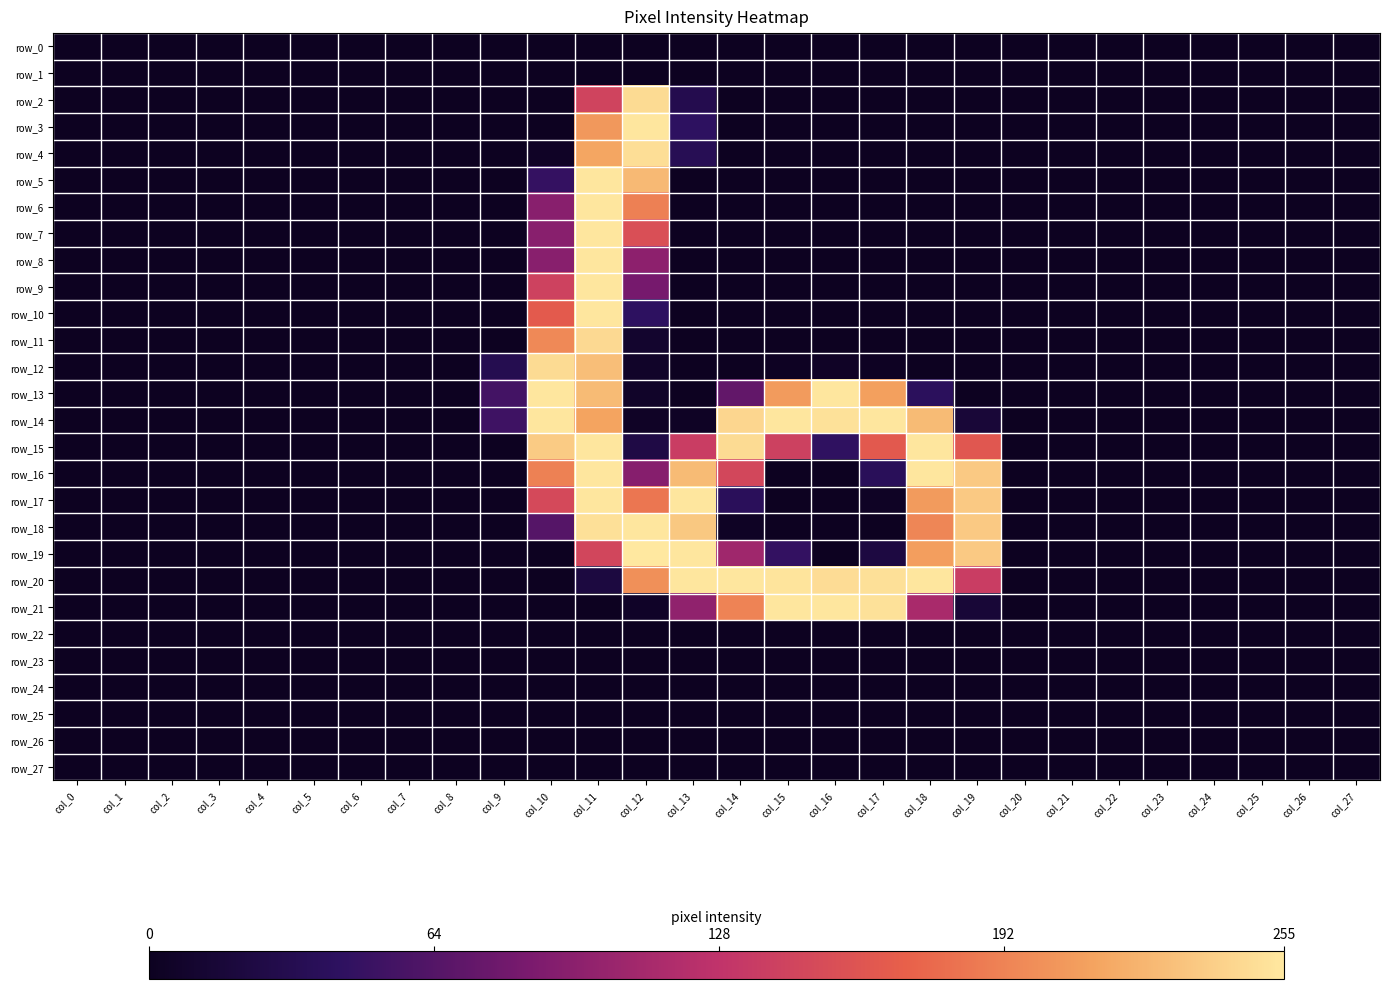

Where is row_16 nearest to the value 127?

col_14